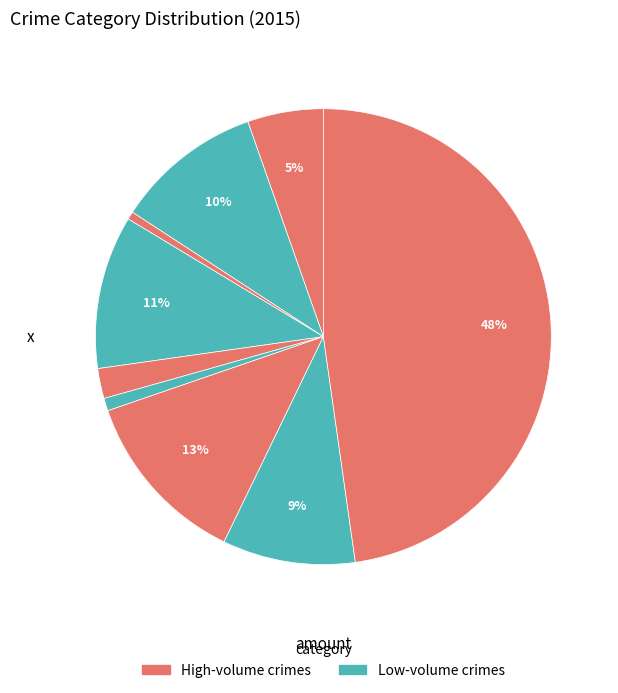

Is there a majority slice in this chart?

No